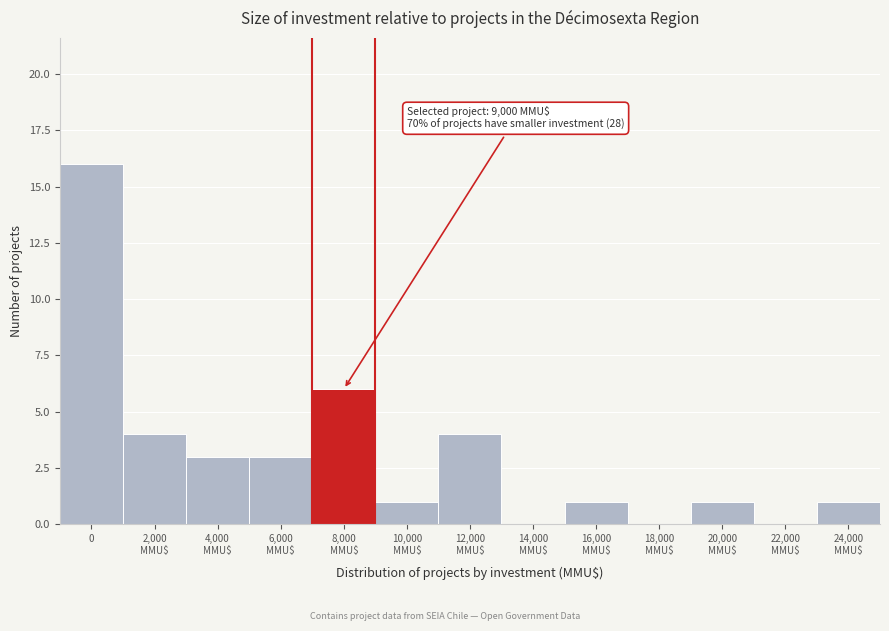

Is it true that the value at 0 is 7?

False